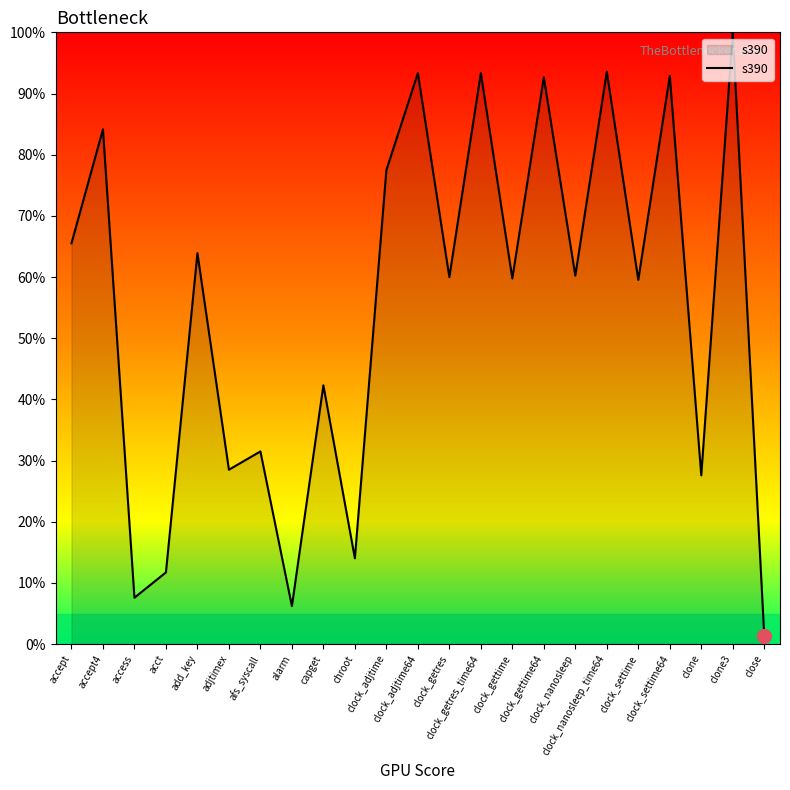

What is the difference between the maximum and minimum values?

98.6